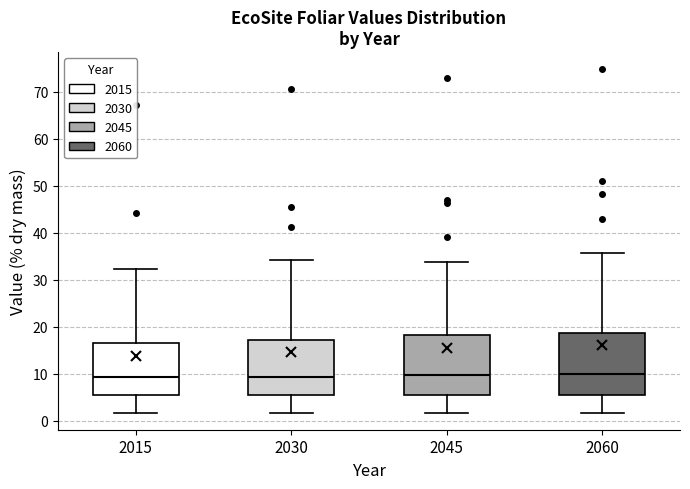

Where is the lower edge of the box at x = 2060 on the y-axis? The values are not printed on the chart, so give them approximately, as read against the axis.

5